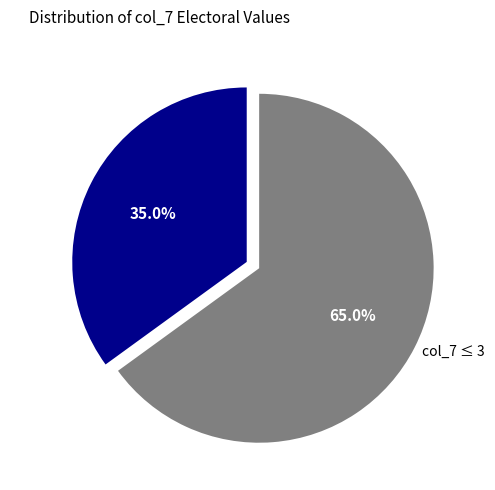

Does col_7 ≤ 3 account for over 50% of the chart?

Yes